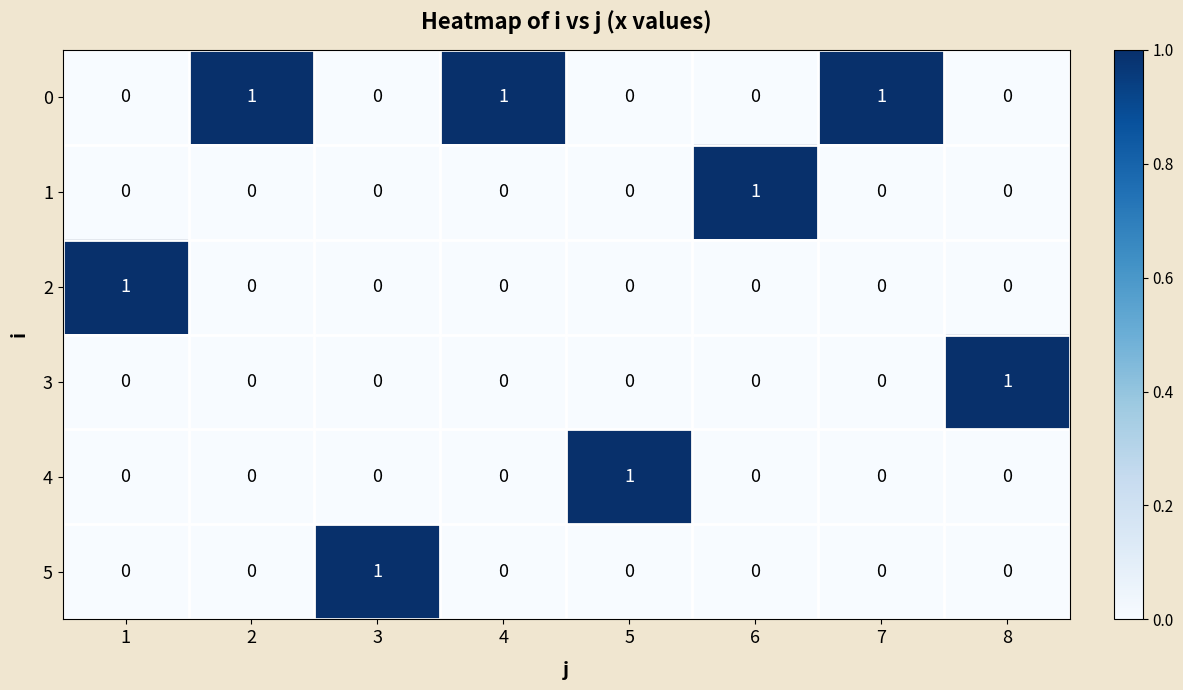

True or false: 0 has a value of 0 at 5.

True